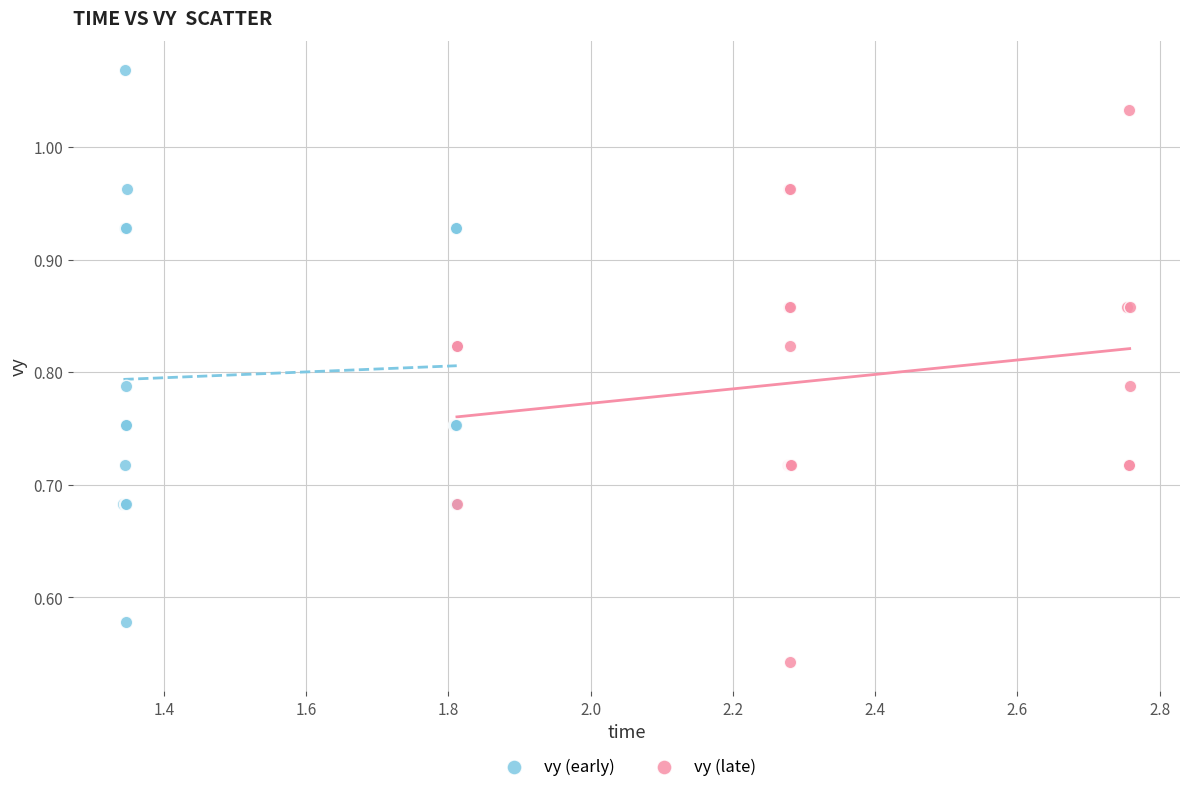

Which series contains the highest Y value?

vy (early)